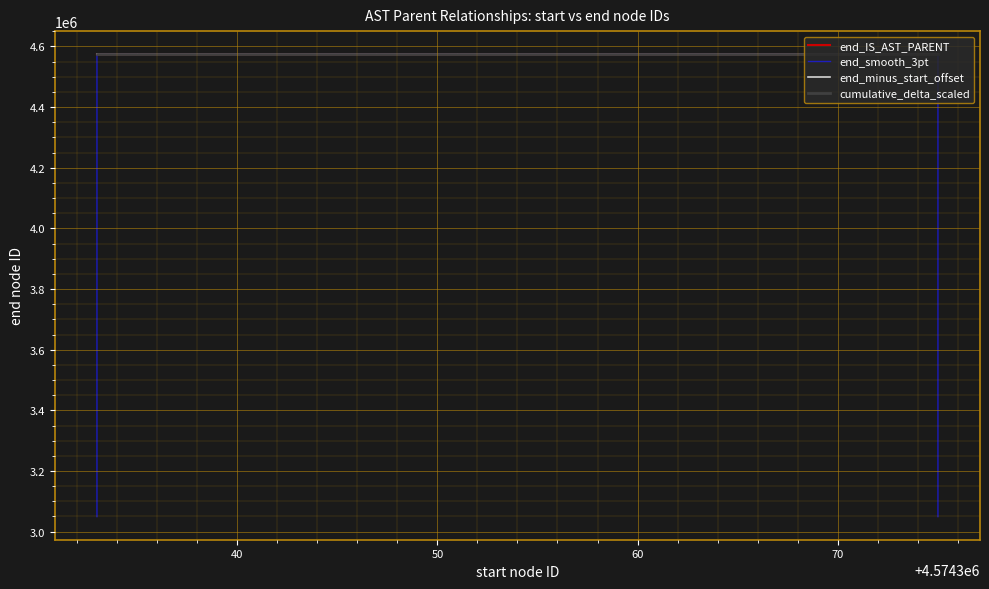

How many categories are shown in the chart?

40